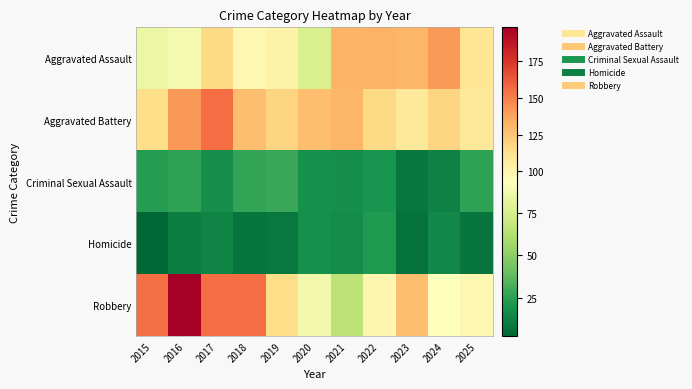

Rank the series by their maximum value, from highest to lowest.

Robbery, Aggravated Battery, Aggravated Assault, Criminal Sexual Assault, Homicide